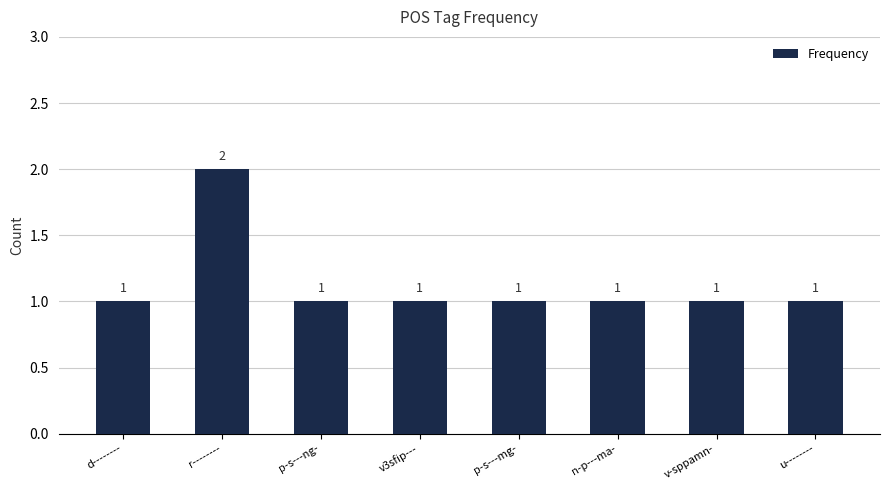

Which category has the highest value across all series?

r--------